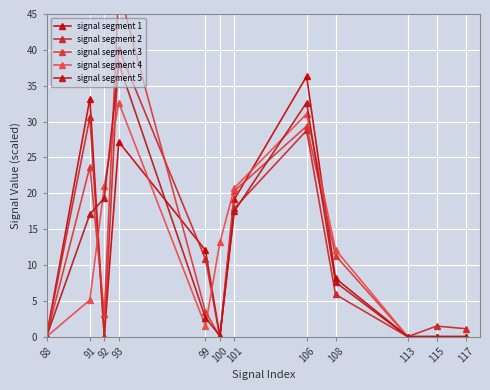

Is this an area chart (filled region under the line)?

No